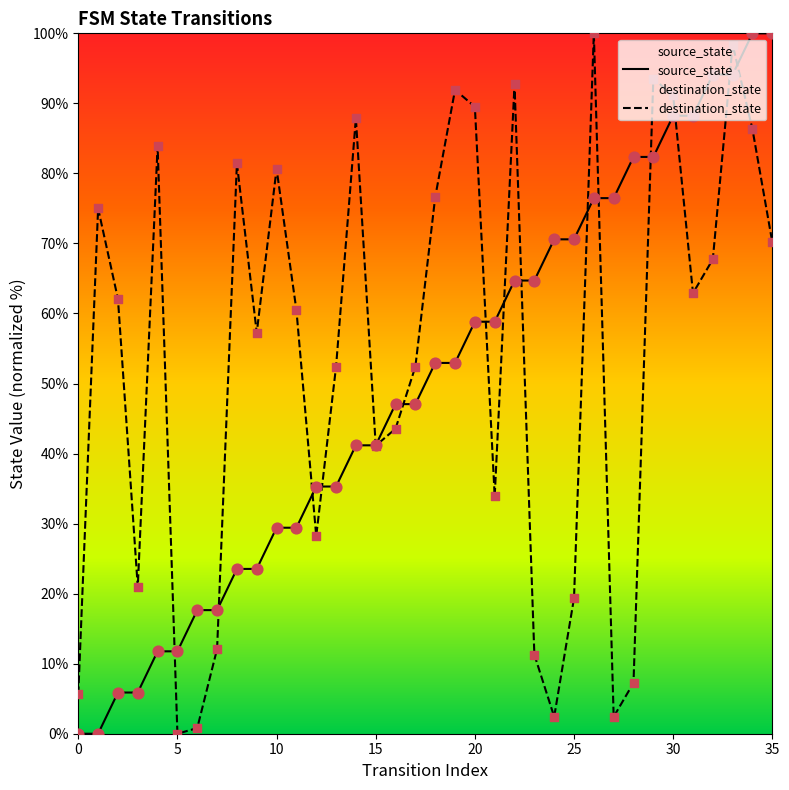

At how many categories does at least one series exceed 25?

31